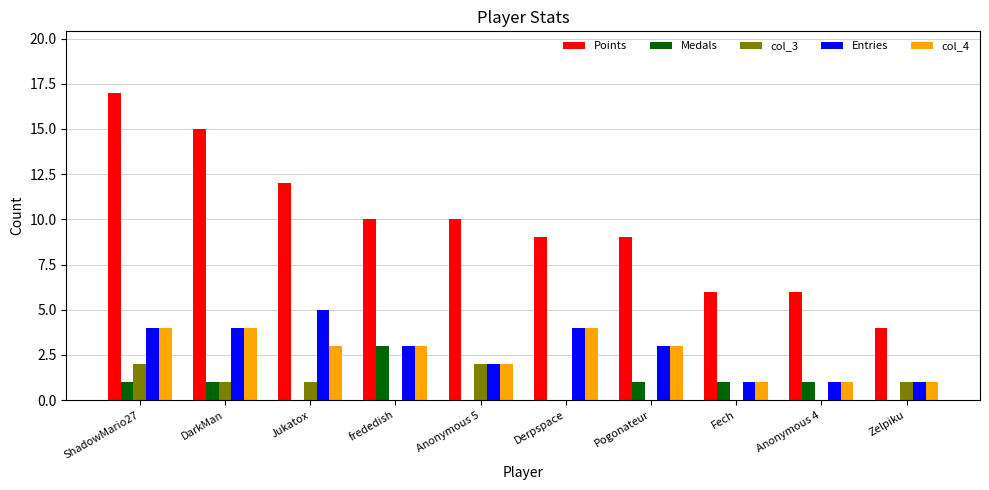

What value does the Medals series have at frededish?

3